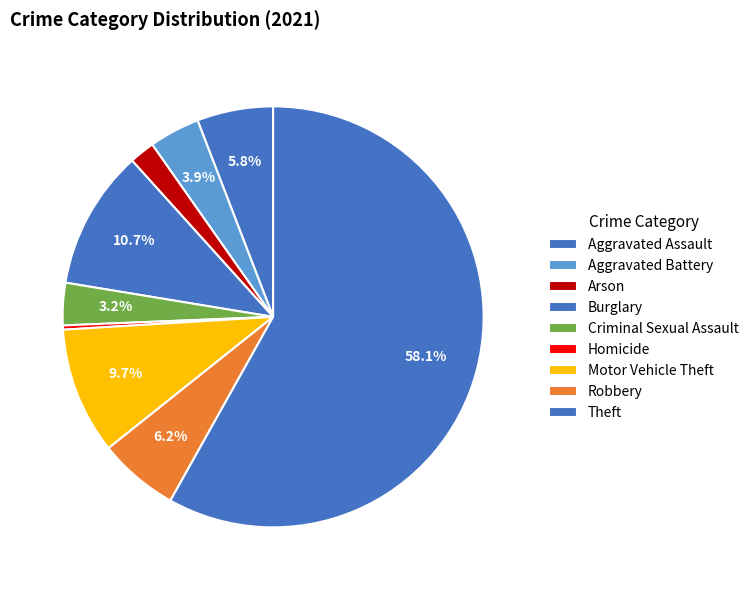

Which slice is the smallest?

Homicide